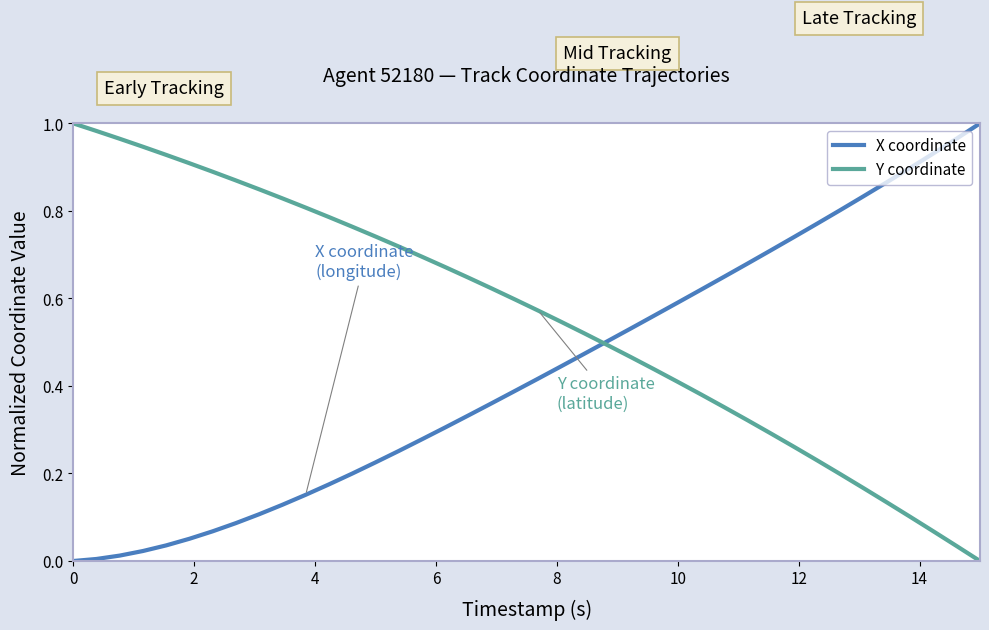

List the series in order of their overall mean, highest first.

Y coordinate, X coordinate